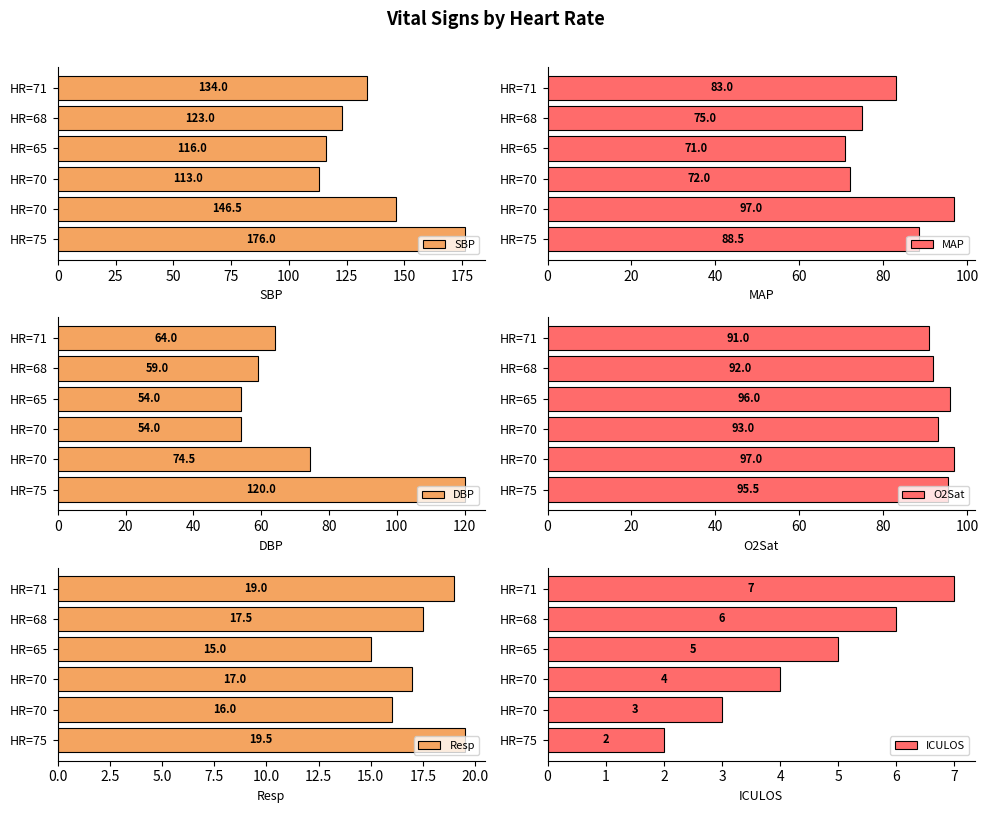

The value of MAP at HR=68 is 75.0. True or false?

True